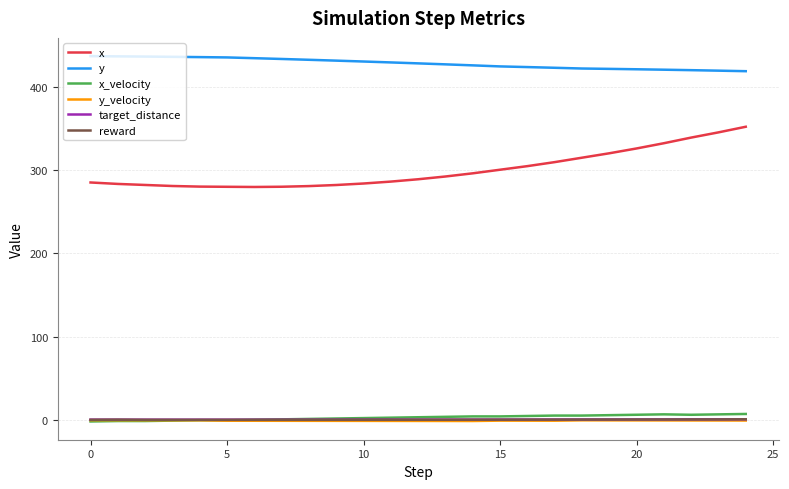

True or false: x_velocity and y intersect in this chart.

False